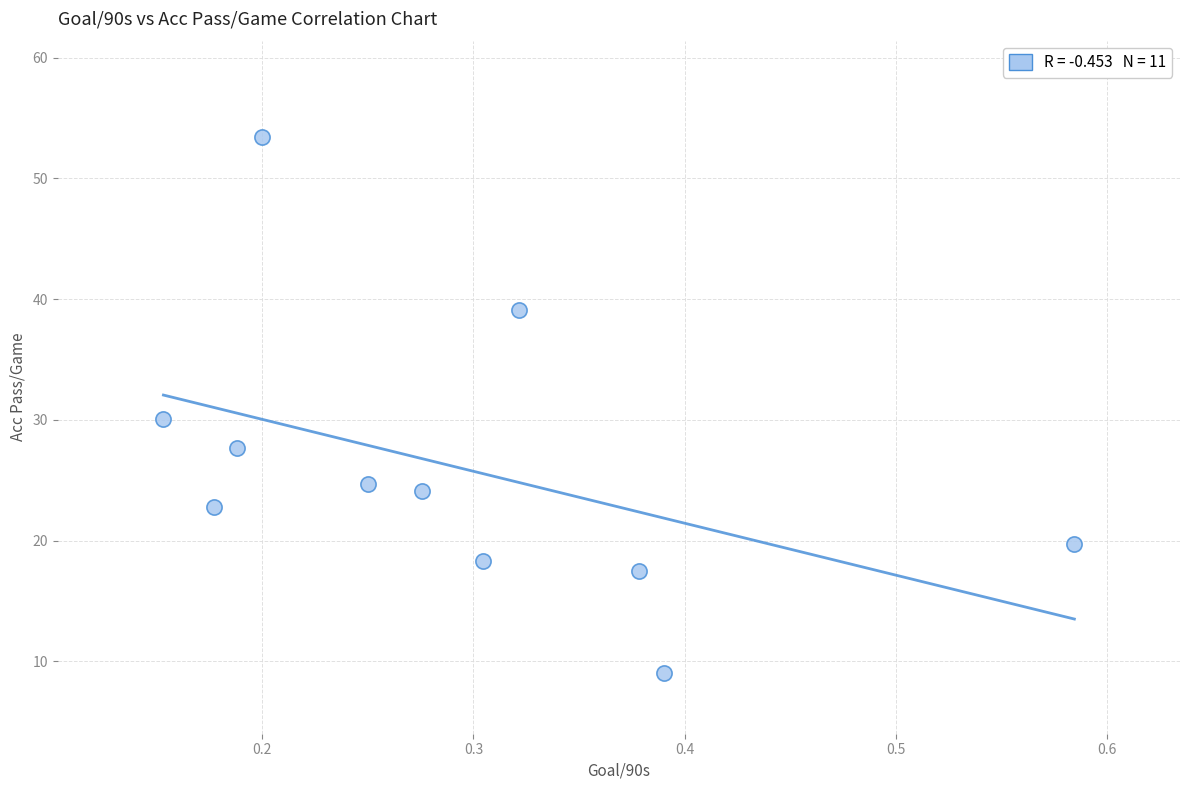

What Y value in the scatter plot is closest to 31?

30.1